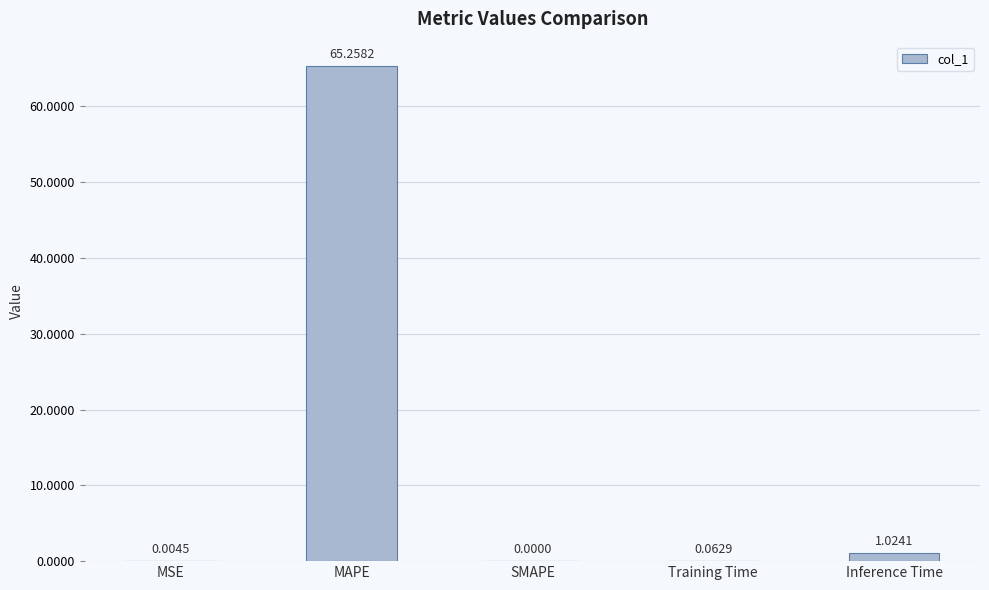

Which category has the highest value across all series?

MAPE